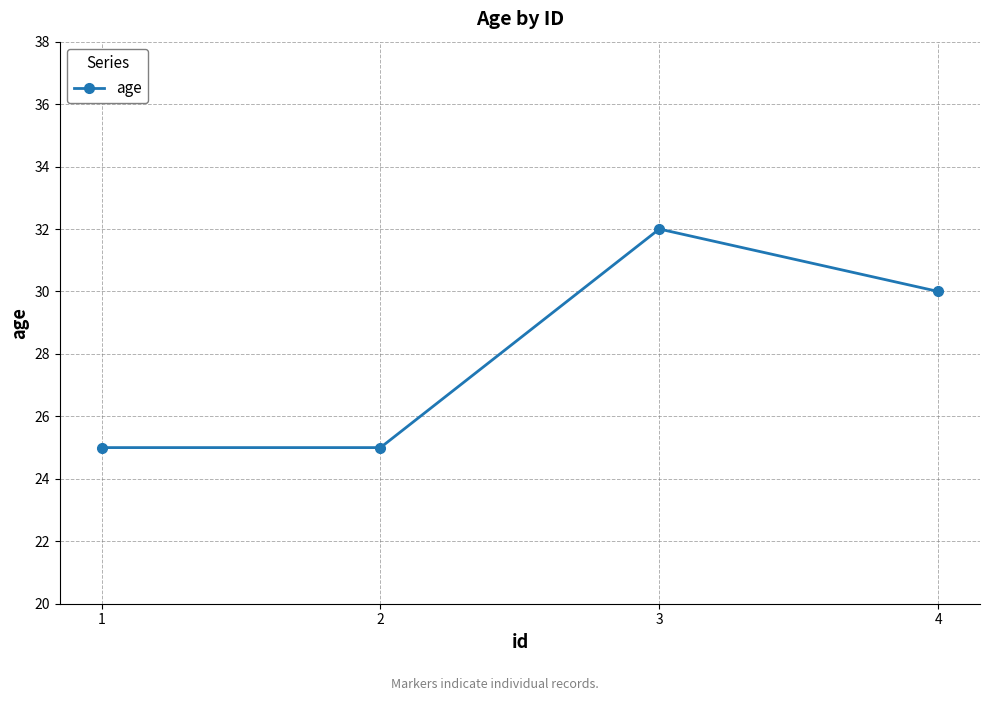

What is the value of the 1st point from the left?

25